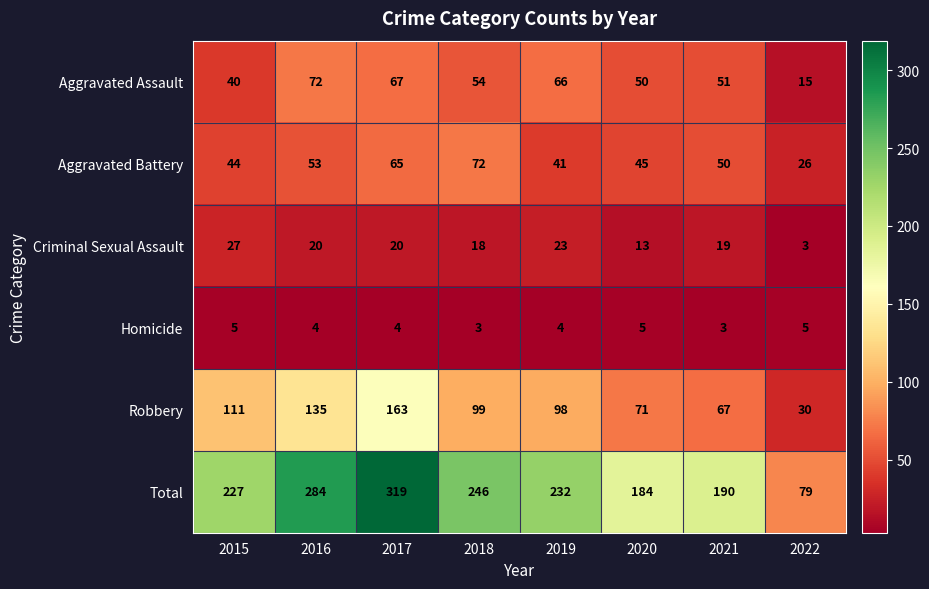

The Total series shows 227 at 2015. True or false?

True